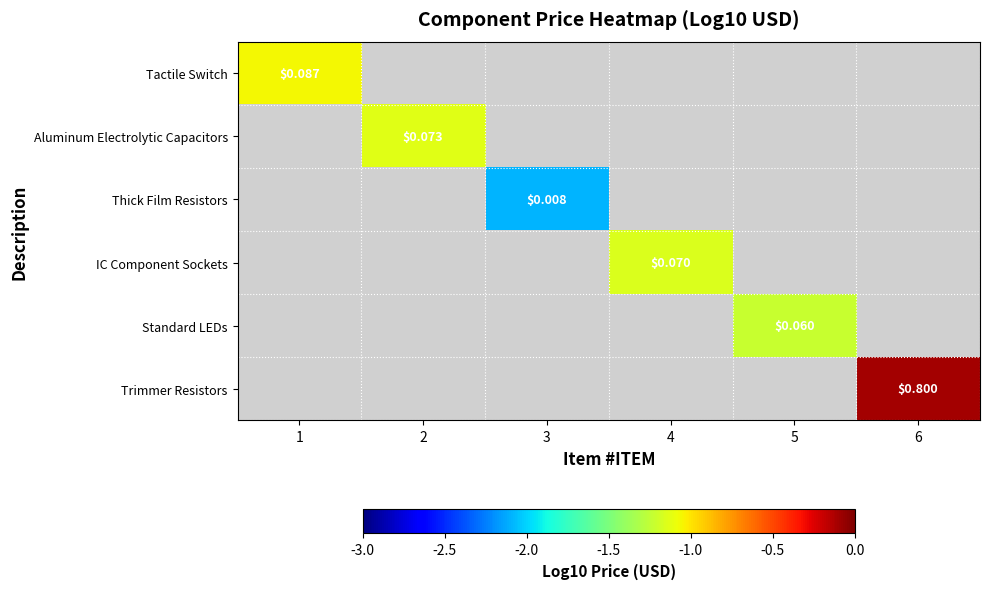

Count the number of data series in this chart.

6